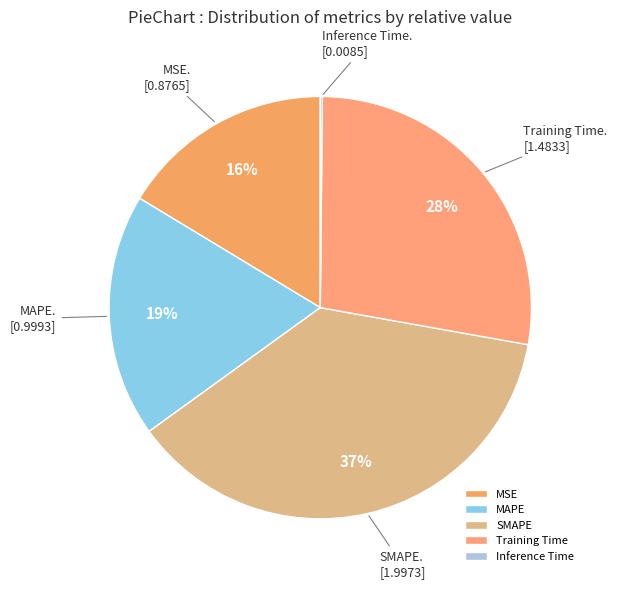

Rank the categories by value from highest to lowest.

SMAPE, Training Time, MAPE, MSE, Inference Time